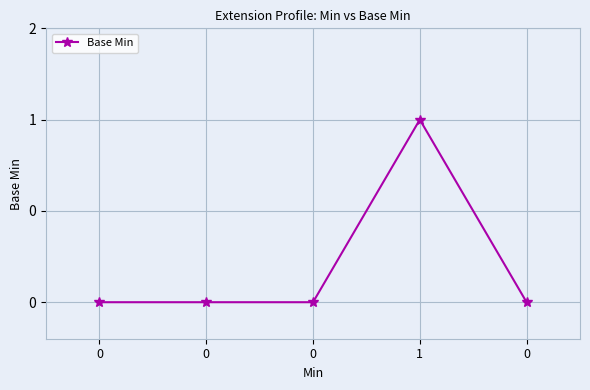

Is this an area chart (filled region under the line)?

No